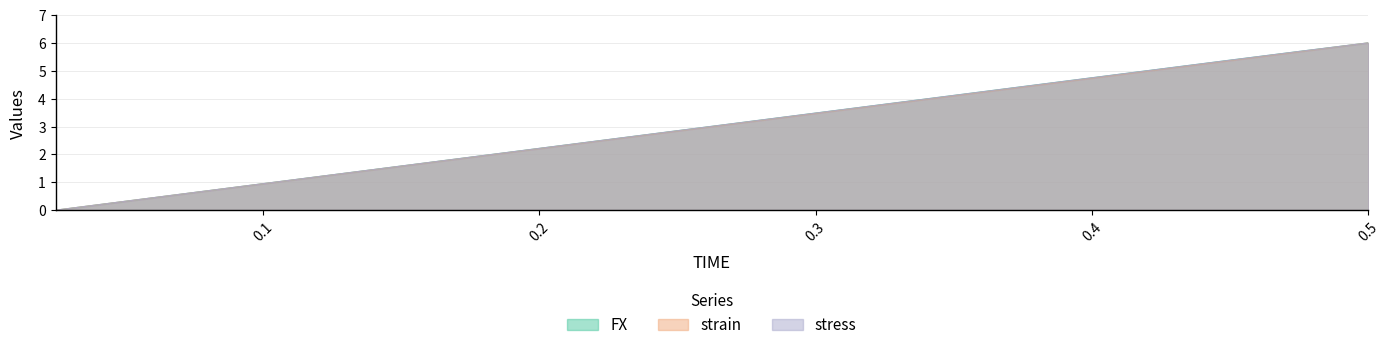

True or false: stress and strain intersect in this chart.

False